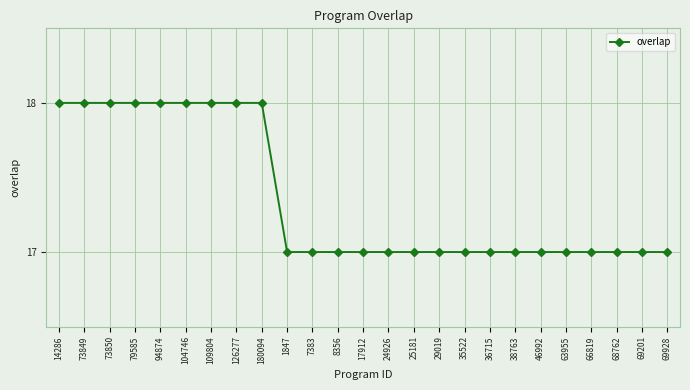

What is the label of the 23rd point from the left?

68762